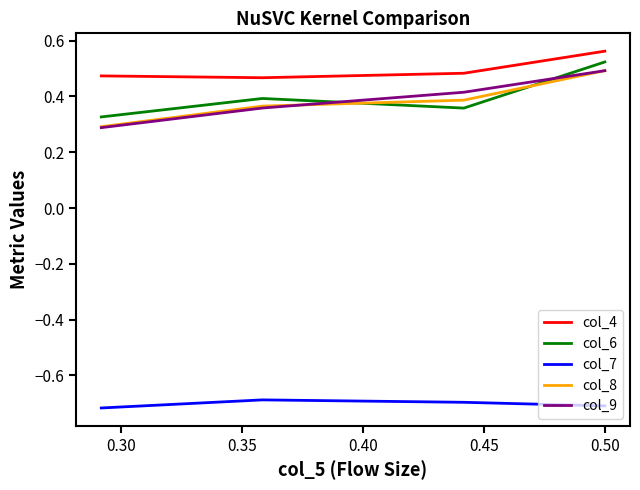

Which series has the largest total across all categories?

col_4